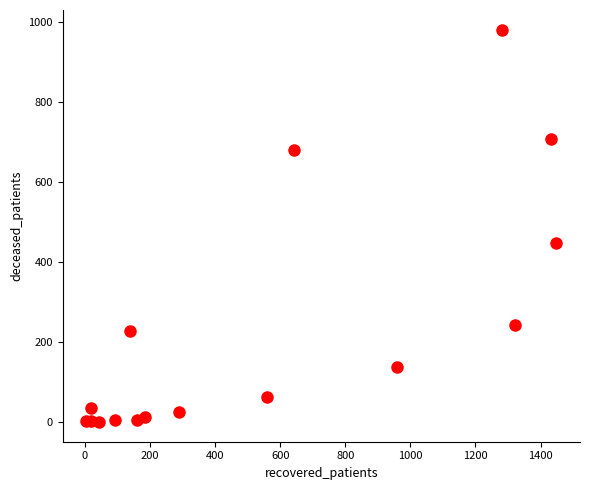

What Y value in the scatter plot is closest to 491?

448